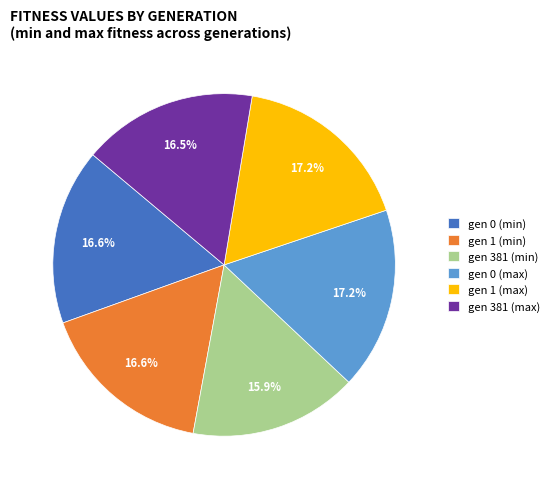

Does gen 0 (min) account for over 50% of the chart?

No